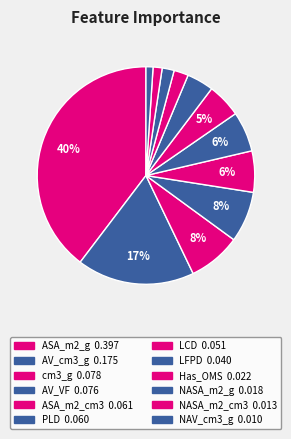

Between NASA_m2_cm3 and LCD, which is larger?

LCD